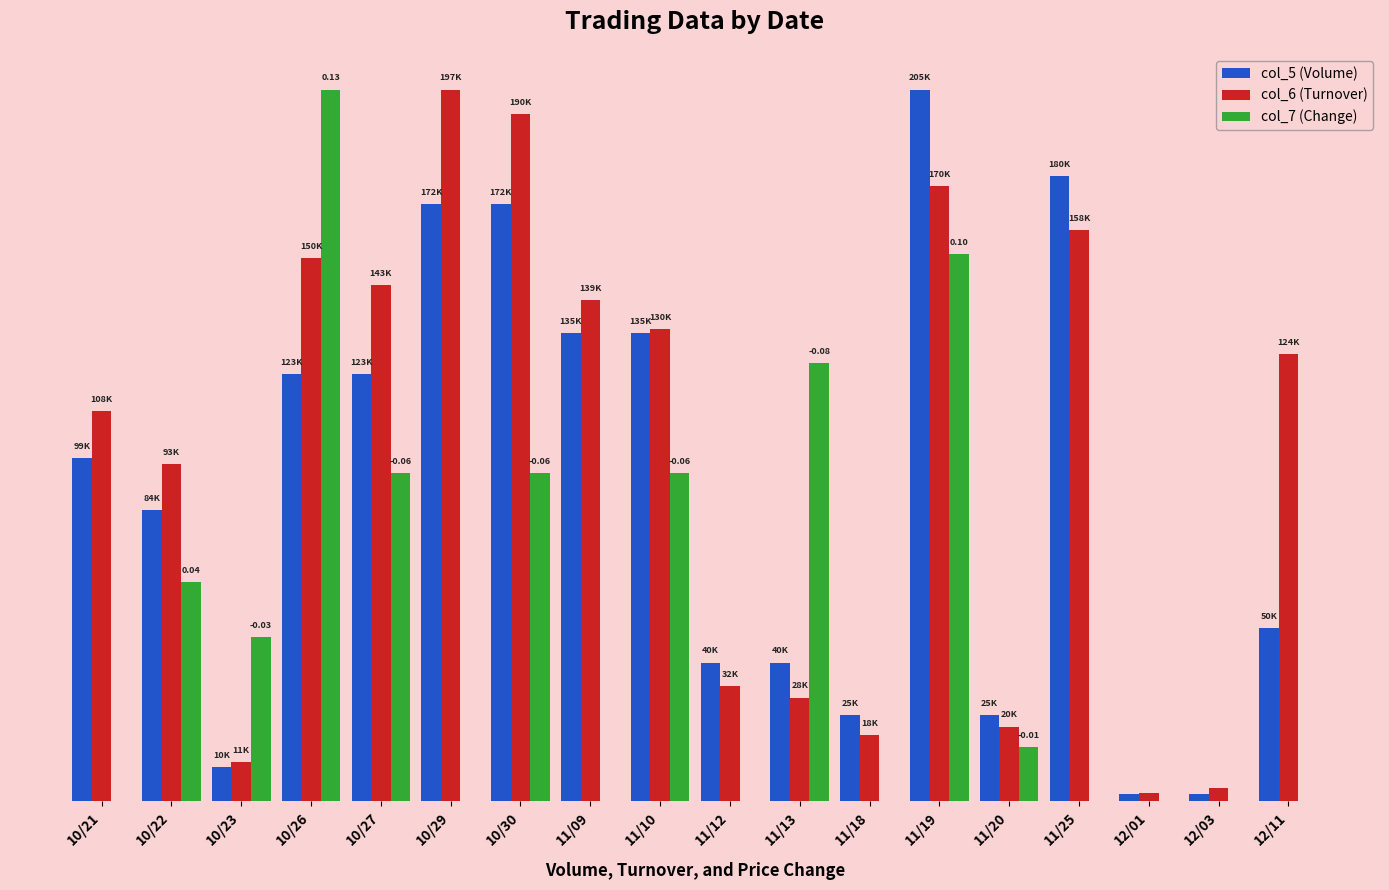

The value of col_7 (Change) at 11/25 is -4.4. True or false?

False